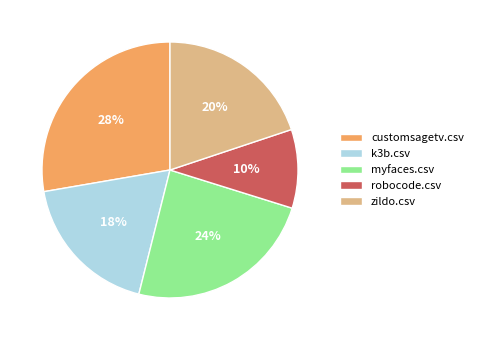

Rank the categories by value from highest to lowest.

customsagetv.csv, myfaces.csv, zildo.csv, k3b.csv, robocode.csv